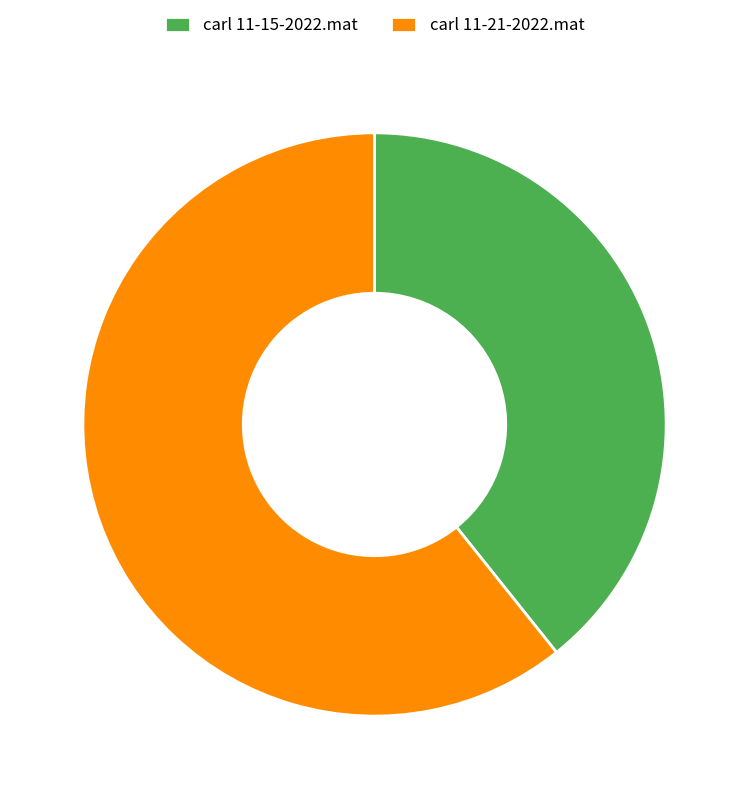

What is the majority slice?

carl 11-21-2022.mat